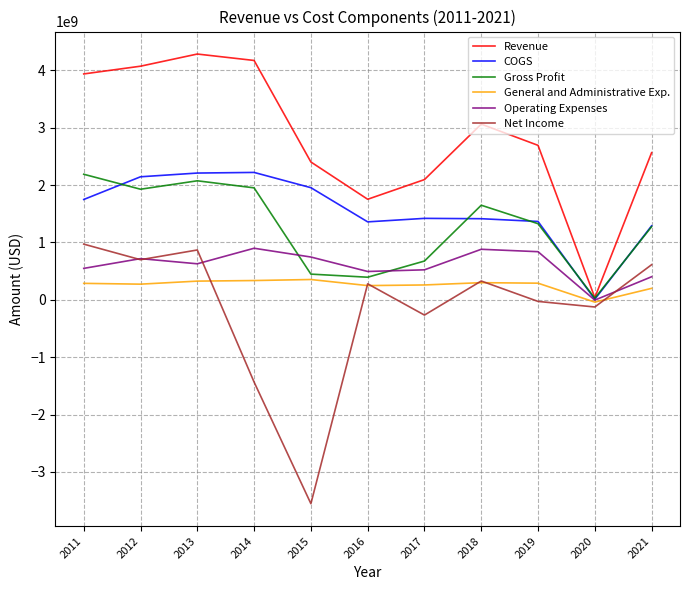

What is the maximum value shown in the chart?

4285000000